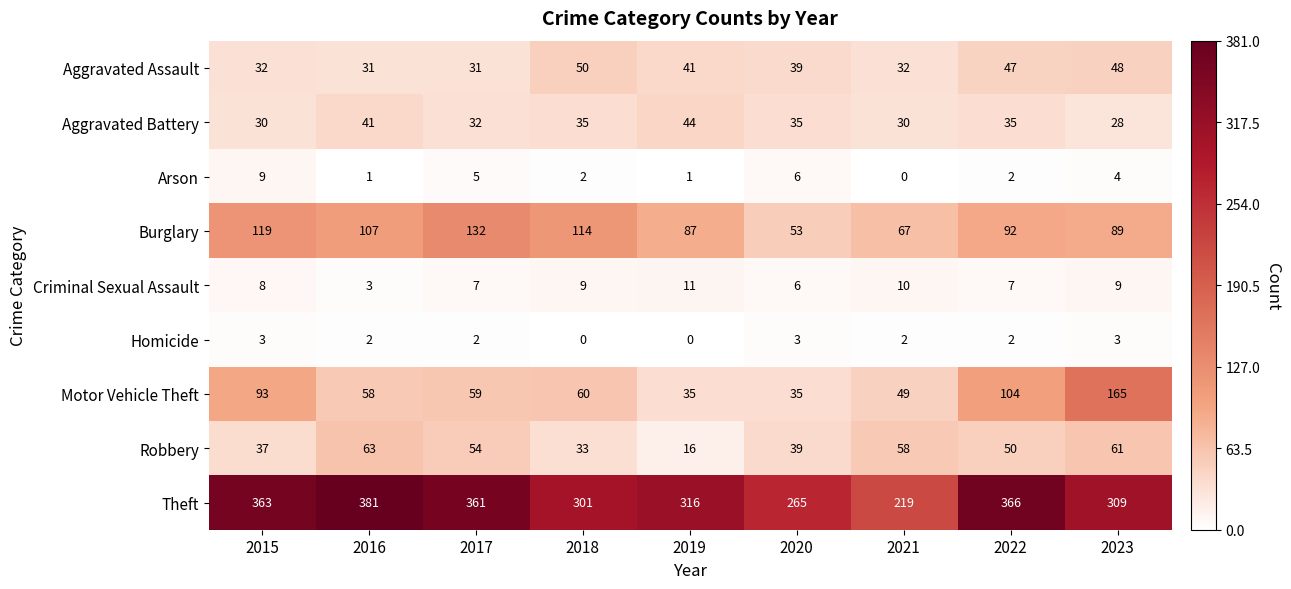

At which category is the sum across all series the highest?

2023